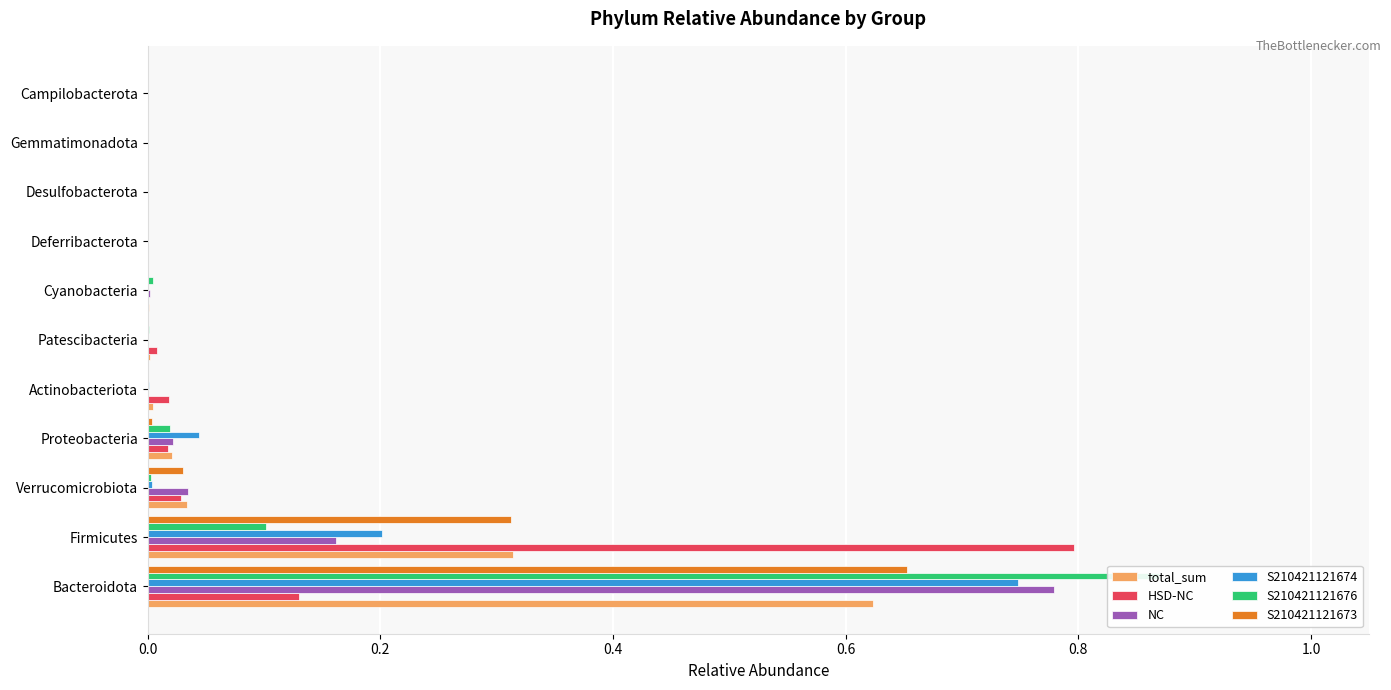

What is the difference between the maximum and minimum values in the total_sum series?

0.6